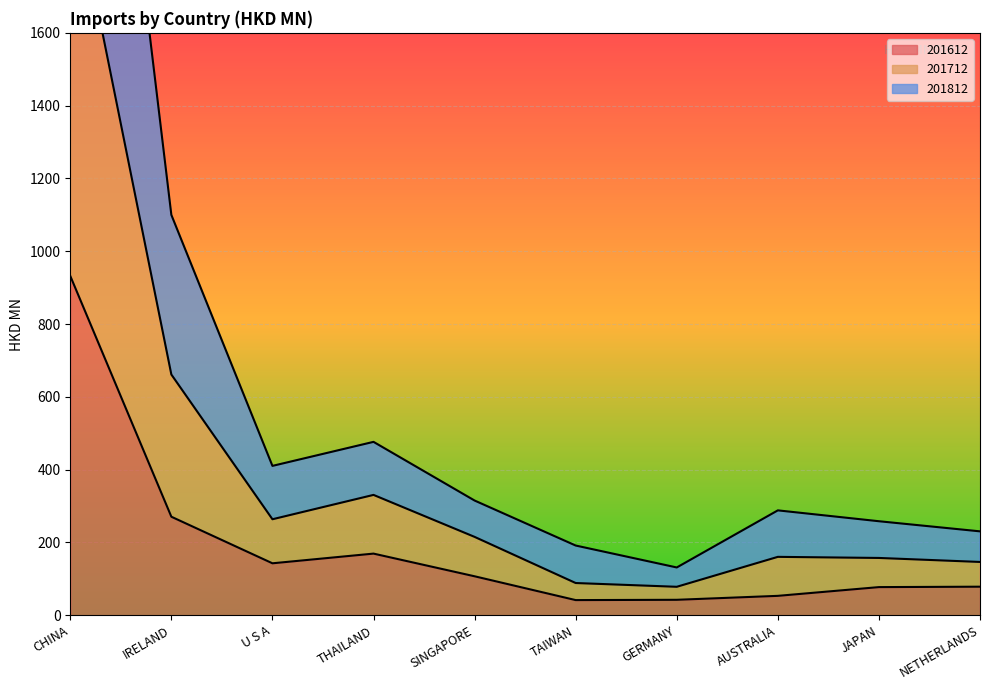

What is the difference between the highest and lowest values at NETHERLANDS?

152.0